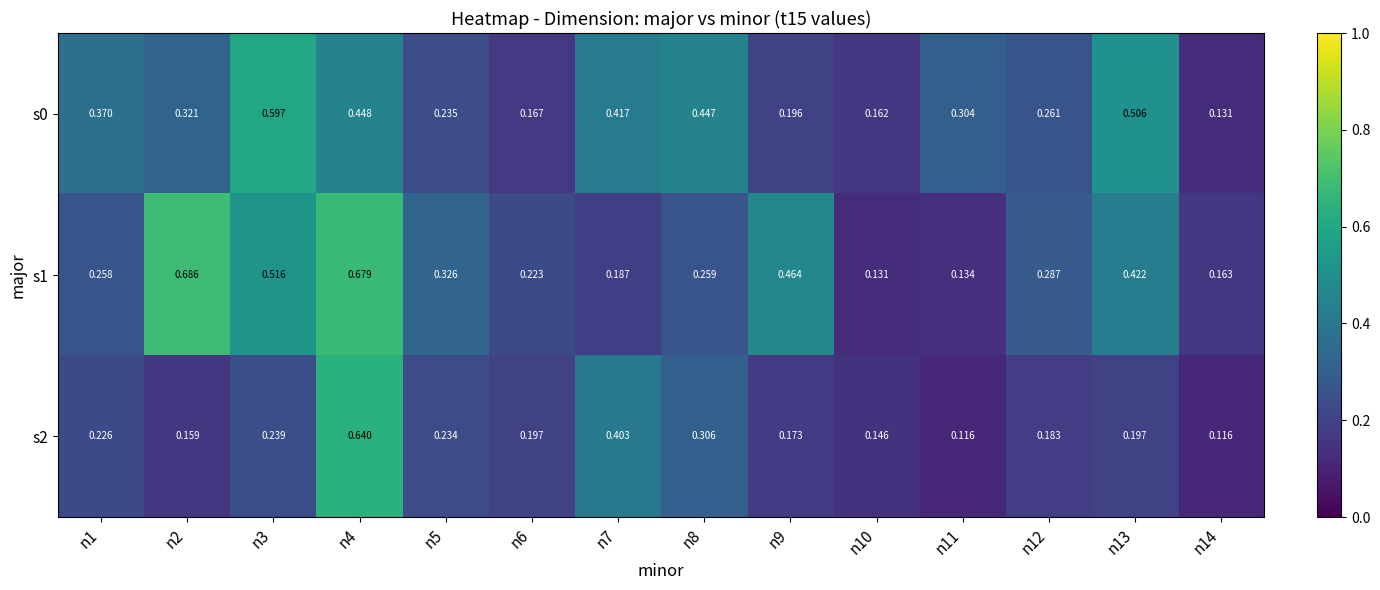

Is the value of s0 at n7 greater than the value of s1 at n9?

No